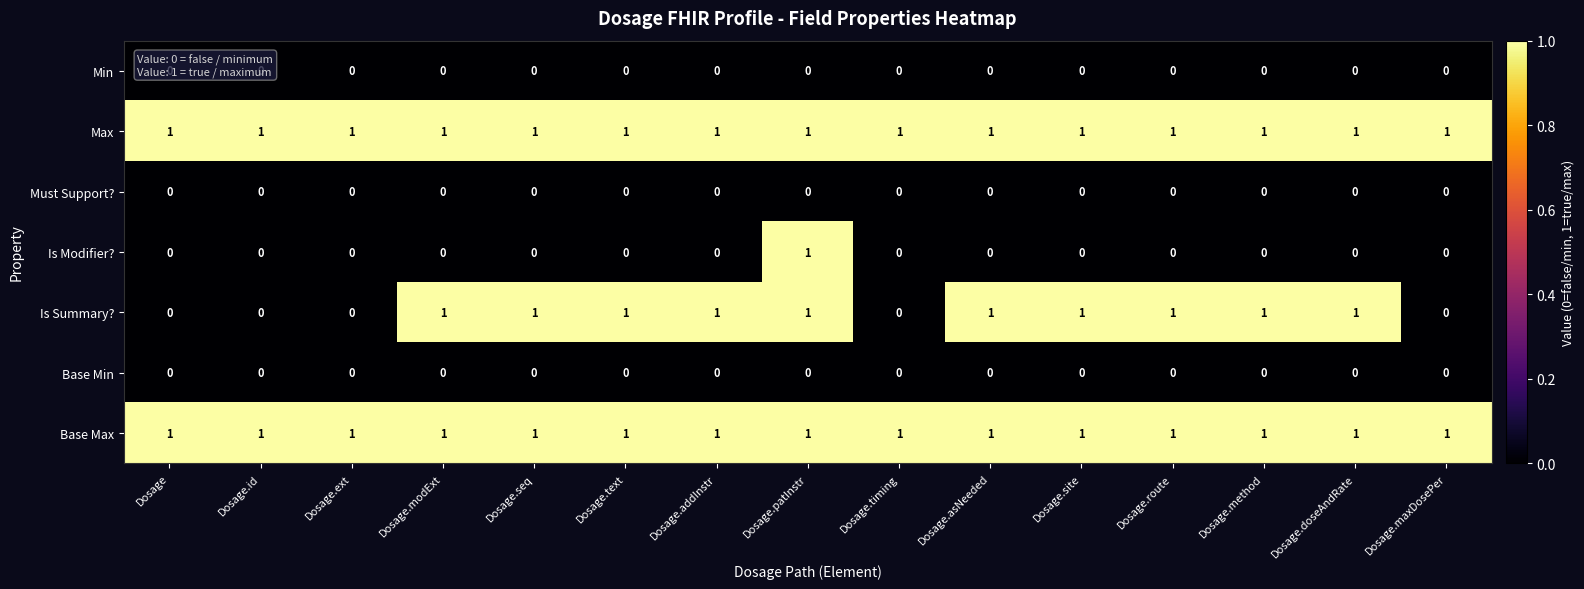

Which category has the highest value in the Is Modifier? series?

Dosage.patInstr